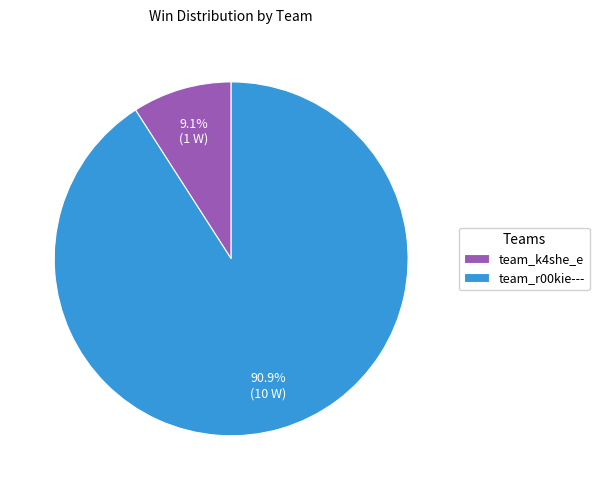

True or false: team_r00kie--- accounts for 91% of the total.

True